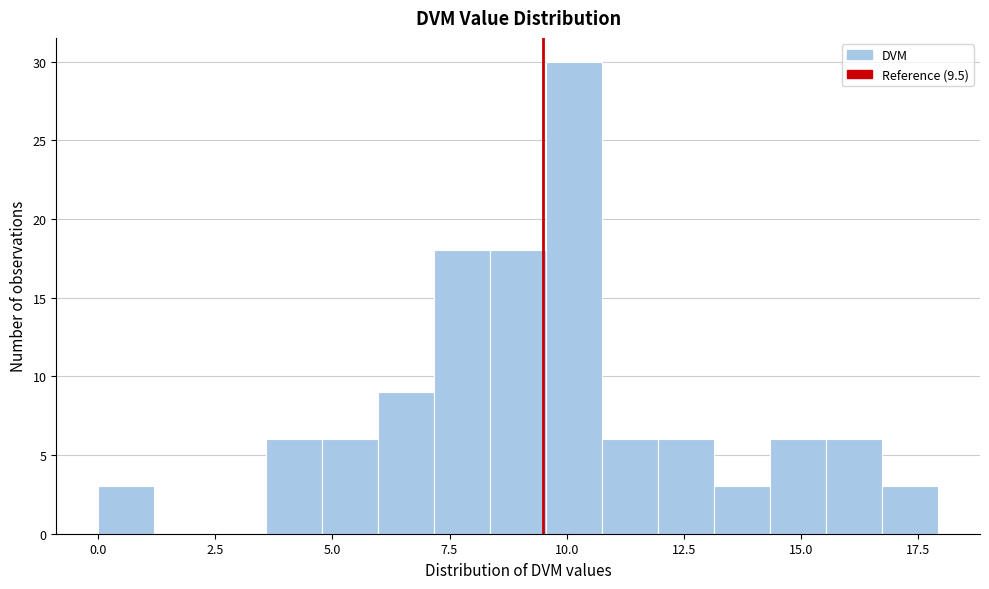

Around what value on the x-axis is the tallest bar? Give the approximate position of its centre, as read against the axis.

10.0